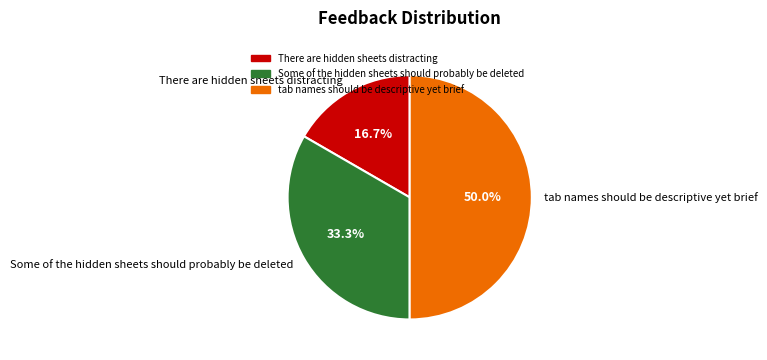

Does There are hidden sheets distracting account for over 50% of the chart?

No